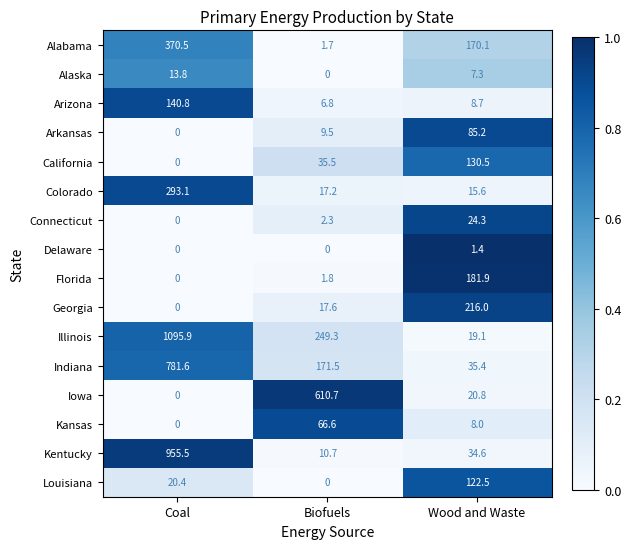

At which label is California closest to 65?

Biofuels